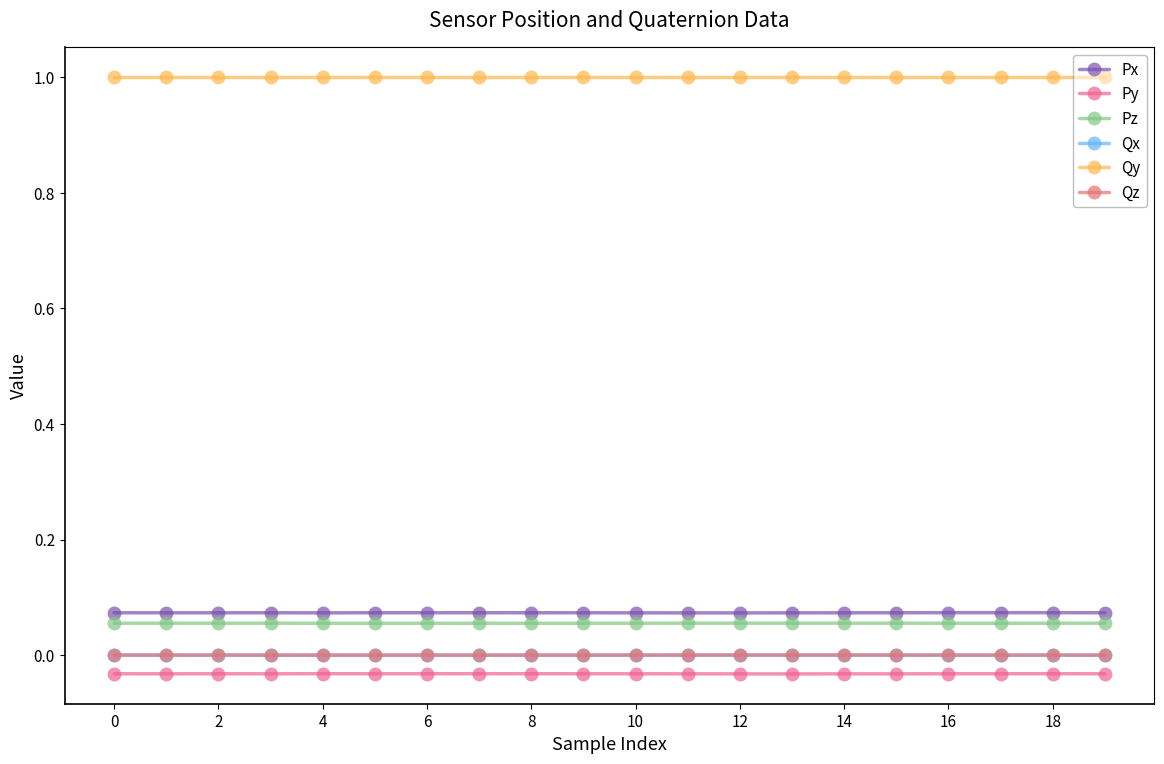

At which label does Pz reach its minimum?

8